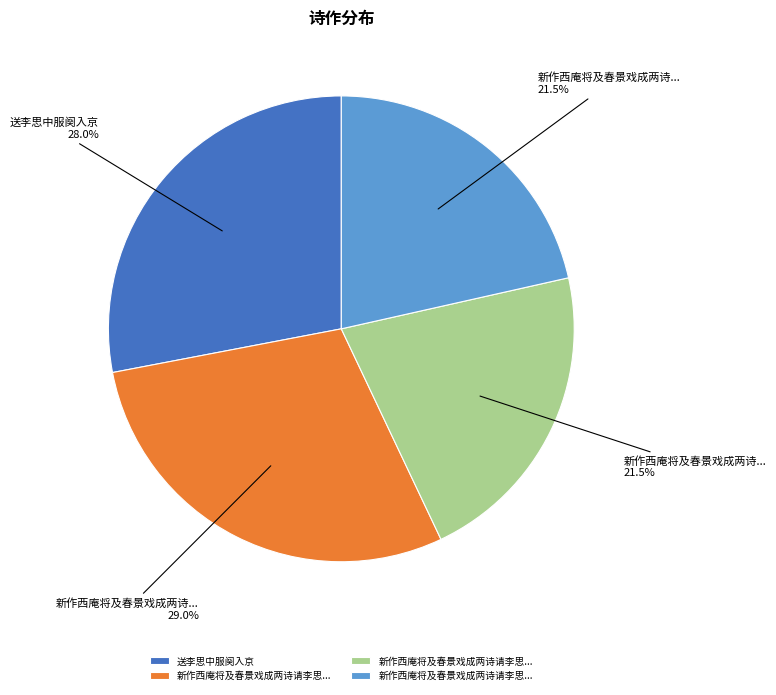

How many slices are in this pie chart?

4